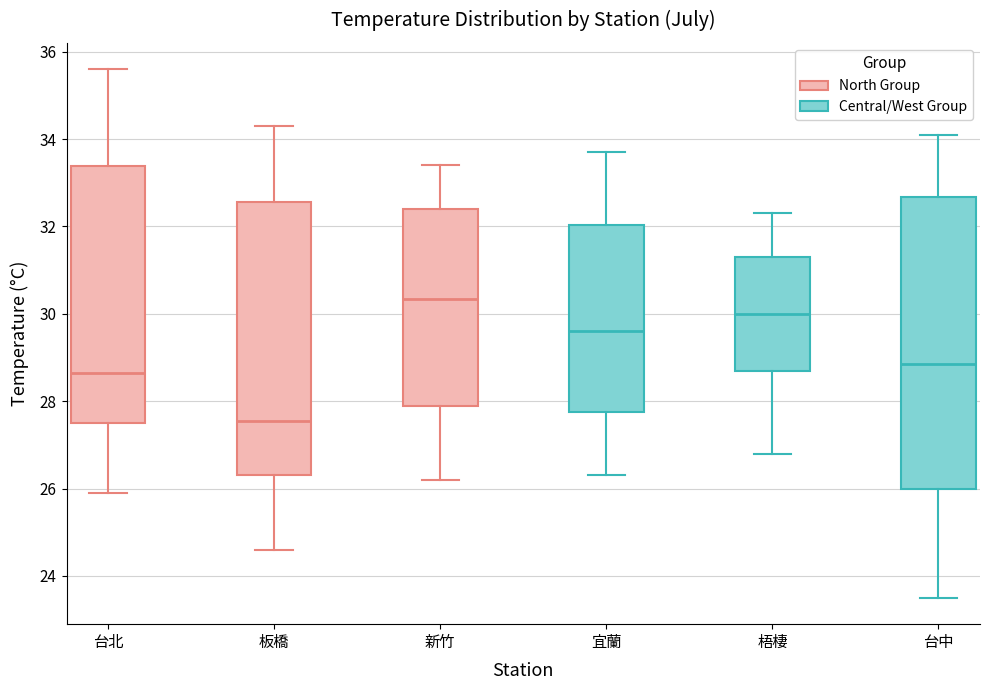

Reading left to right, transcribe this box plot: for each box, give where its median line is, the range the box spans, and where its two whiskers end, as read against the y-axis. The values are not printed on the chart, so give them approximately, as read against the axis.

台北: median 28.6, box 27.6 to 33.4, whiskers 26.0 to 35.6
板橋: median 27.6, box 26.4 to 32.6, whiskers 24.6 to 34.4
新竹: median 30.4, box 28.0 to 32.4, whiskers 26.2 to 33.4
宜蘭: median 29.6, box 27.8 to 32.0, whiskers 26.4 to 33.8
梧棲: median 30.0, box 28.8 to 31.4, whiskers 26.8 to 32.4
台中: median 28.8, box 26.0 to 32.6, whiskers 23.6 to 34.2